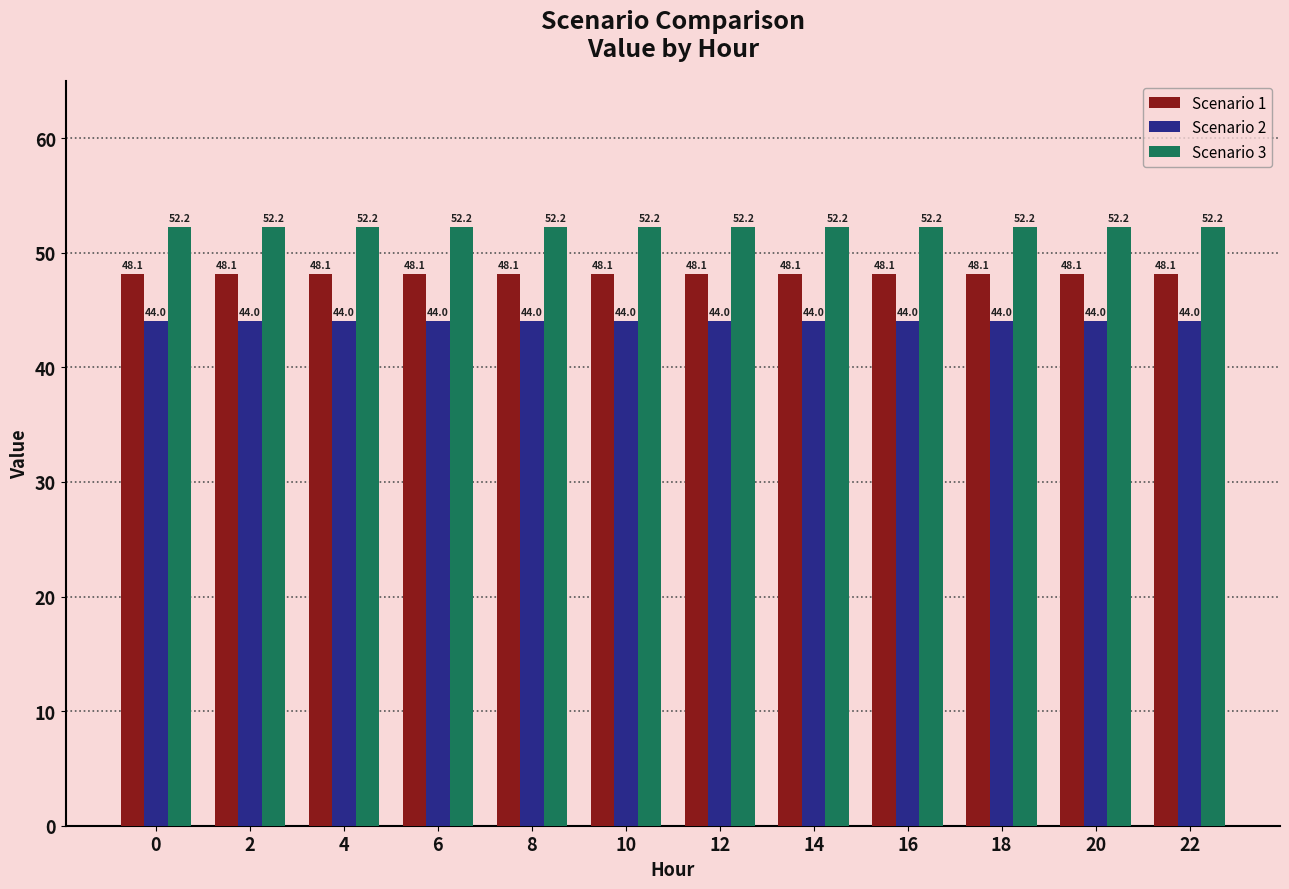

Reading right to left, transcribe all the data shown in this chart.

Scenario 1: 22=48.1	20=48.1	18=48.1	16=48.1	14=48.1	12=48.1	10=48.1	8=48.1	6=48.1	4=48.1	2=48.1	0=48.1
Scenario 2: 22=44.0	20=44.0	18=44.0	16=44.0	14=44.0	12=44.0	10=44.0	8=44.0	6=44.0	4=44.0	2=44.0	0=44.0
Scenario 3: 22=52.2	20=52.2	18=52.2	16=52.2	14=52.2	12=52.2	10=52.2	8=52.2	6=52.2	4=52.2	2=52.2	0=52.2